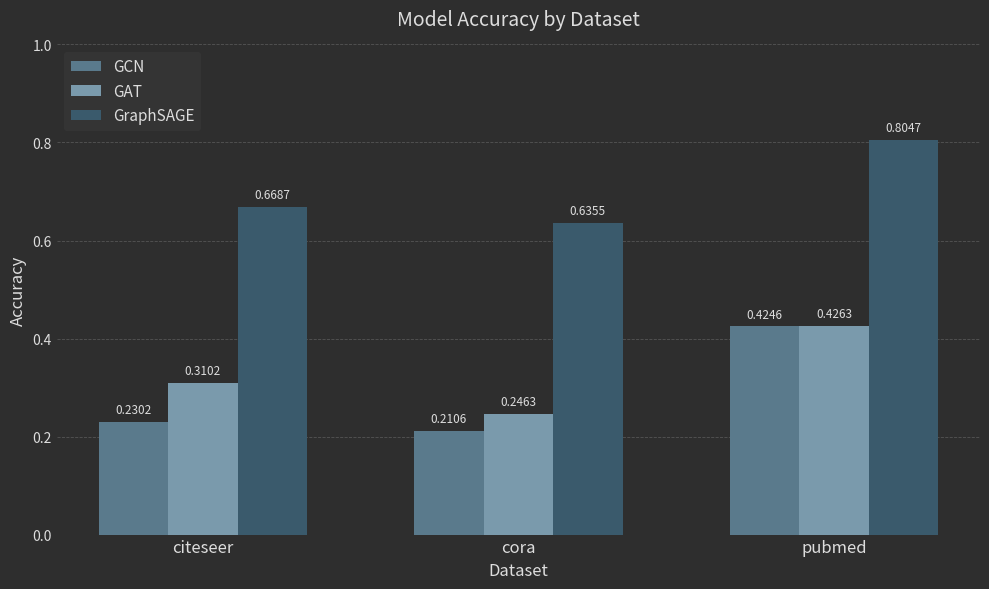

List the series in order of their peak value, lowest first.

GCN, GAT, GraphSAGE